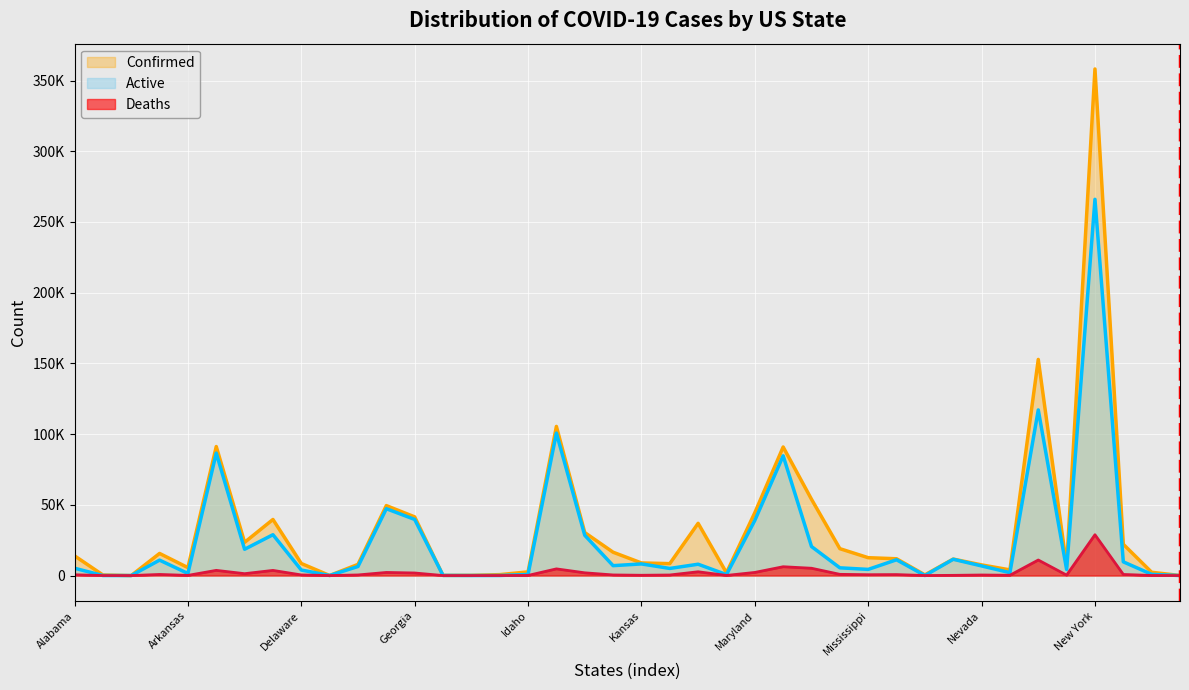

What is the maximum value for Deaths?

28853